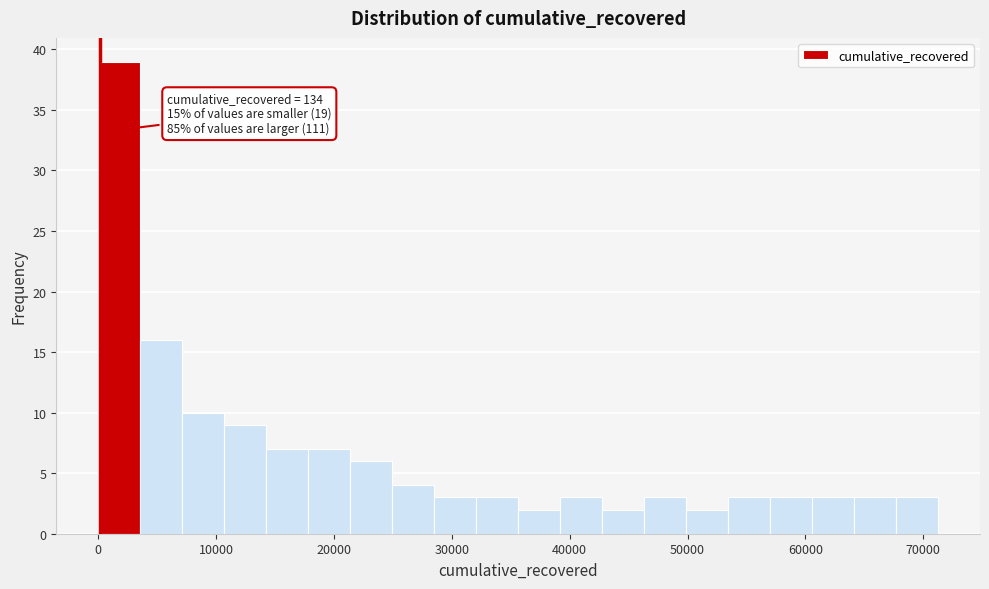

Around what value on the x-axis is the tallest bar? Give the approximate position of its centre, as read against the axis.

2000